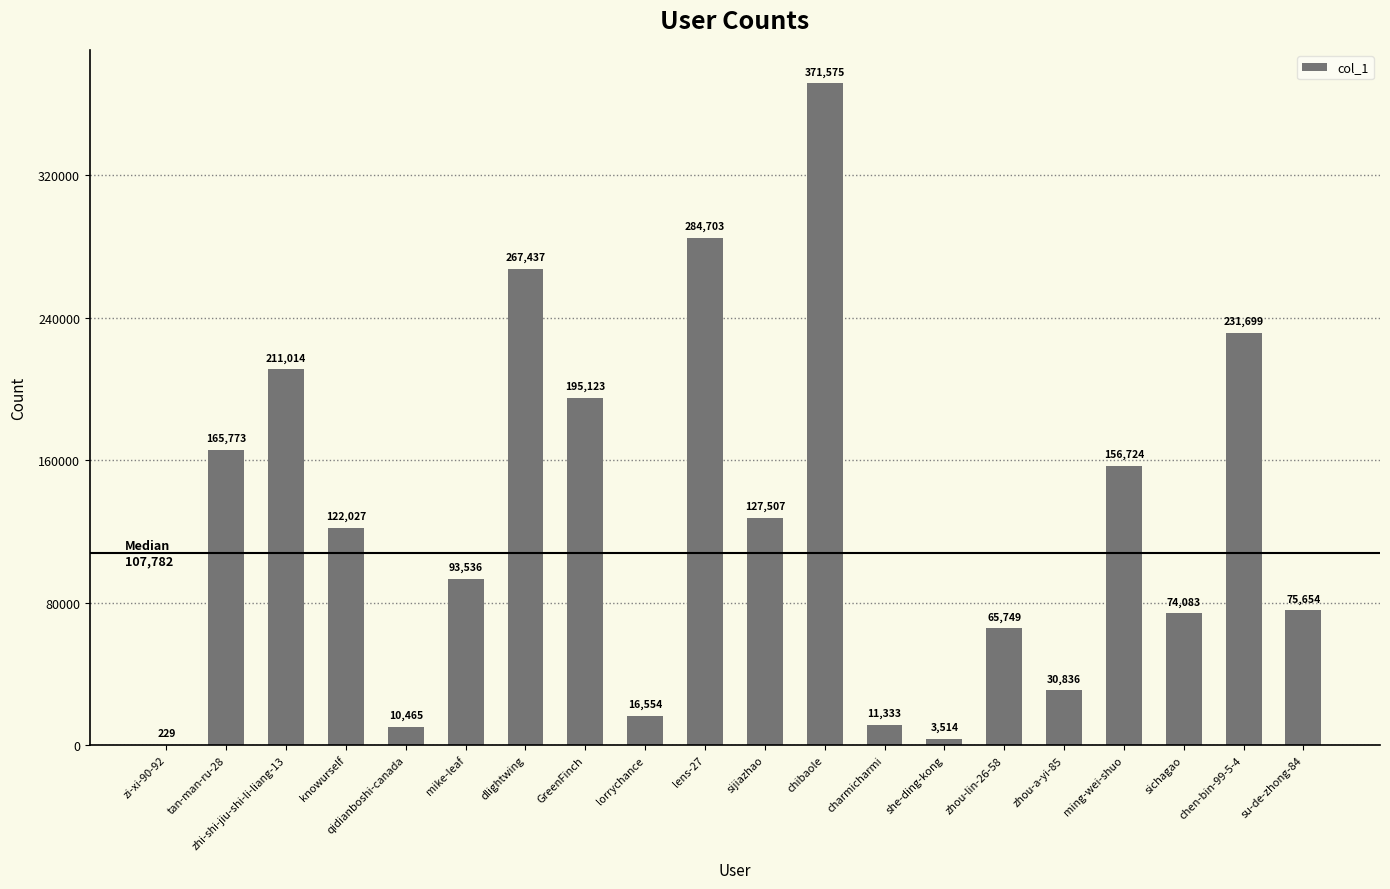

The chart shows a value of 111329 at GreenFinch. True or false?

False